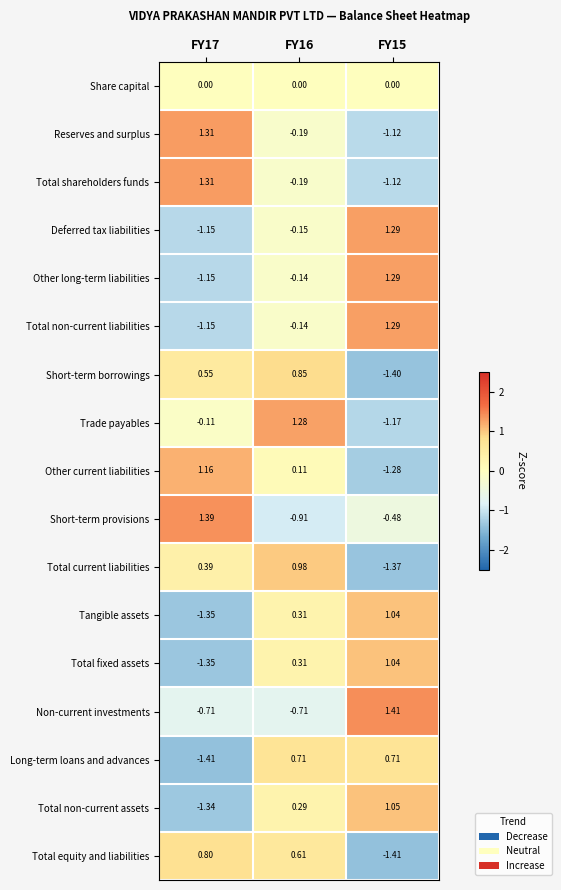

Which series has the largest total across all categories?

Long-term loans and advances